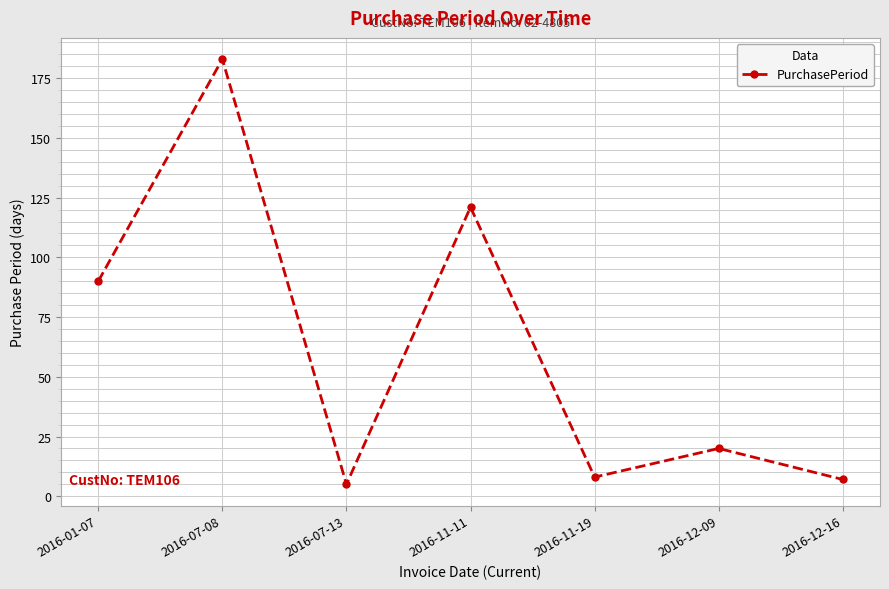

What is the ratio of the value at 2016-11-11 to the value at 2016-12-09?

6.0